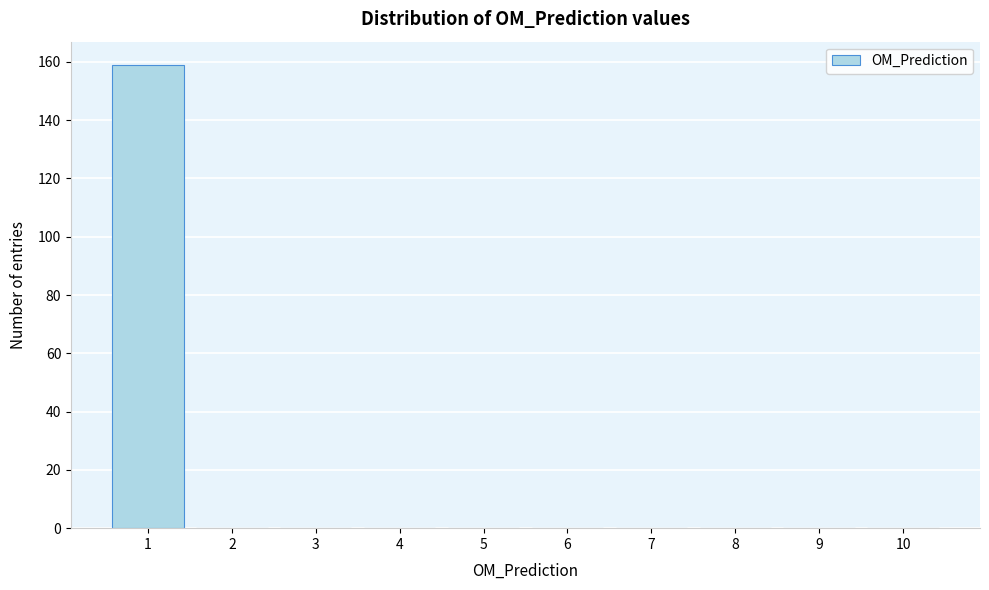

Reading left to right, transcribe this chart: for each bar, give the range it covers on the x-axis and its height. The values are not printed on the chart, so give them approximately, as read against the axis.

0.5 to 1.5: 160
1.5 to 2.5: 0
2.5 to 3.5: 0
3.5 to 4.5: 0
4.5 to 5.5: 0
5.5 to 6.5: 0
6.5 to 7.5: 0
7.5 to 8.5: 0
8.5 to 9.5: 0
9.5 to 10.5: 0